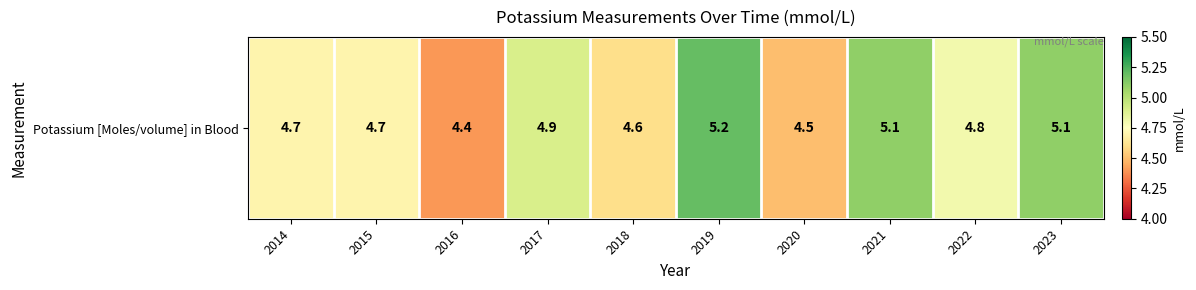

How many categories are shown in the chart?

10